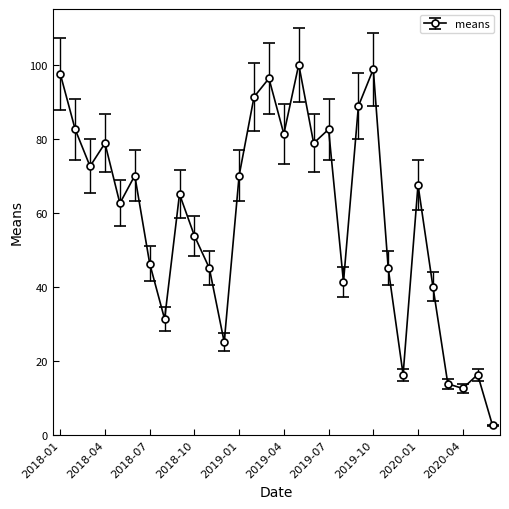

True or false: the data has more than 1 interior local peaks.

True